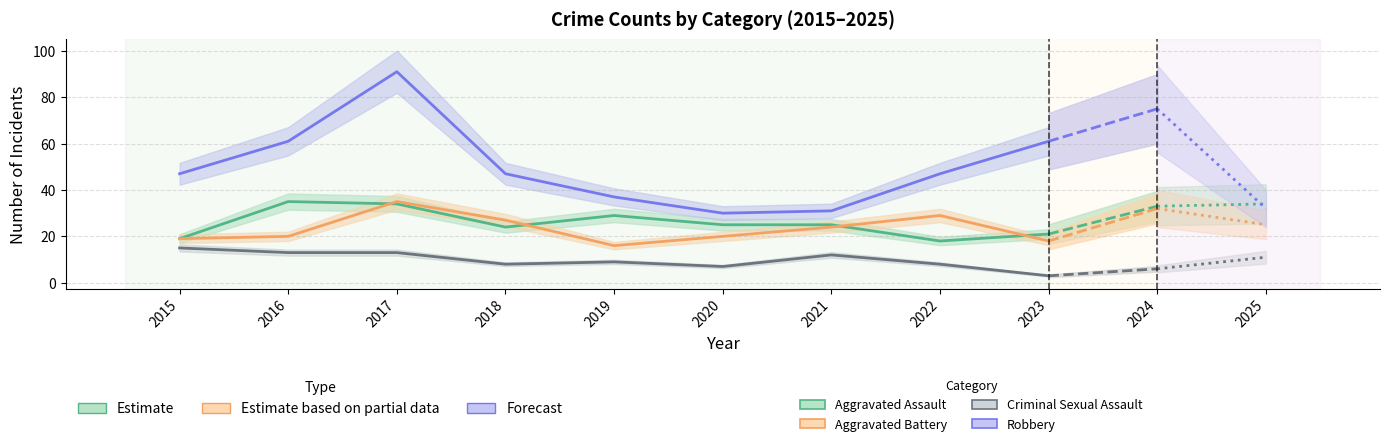

Does the chart display data point markers on the line(s)?

No